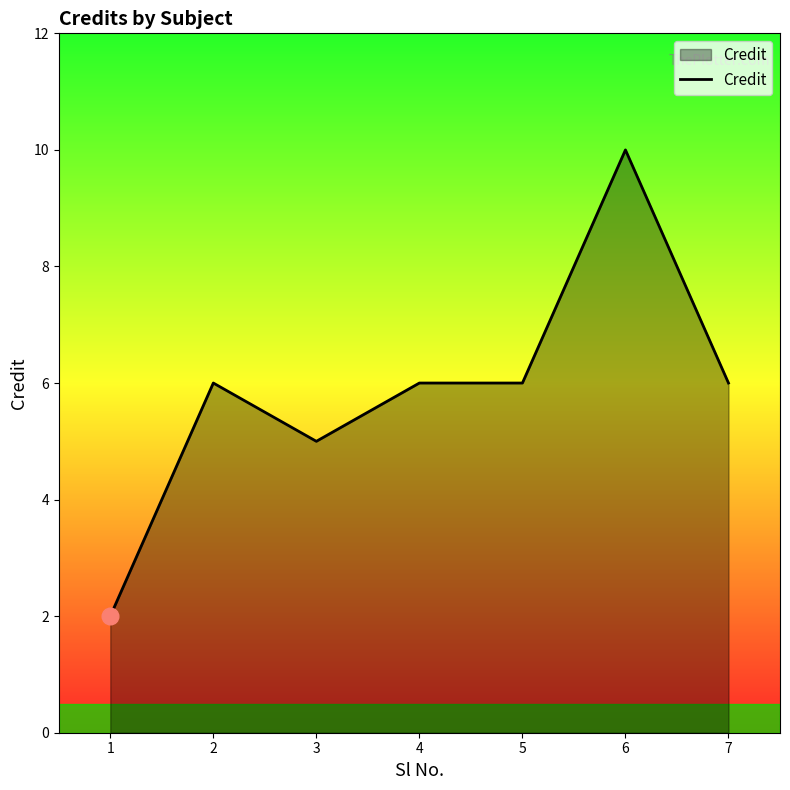

Which category has the highest value across all series?

6